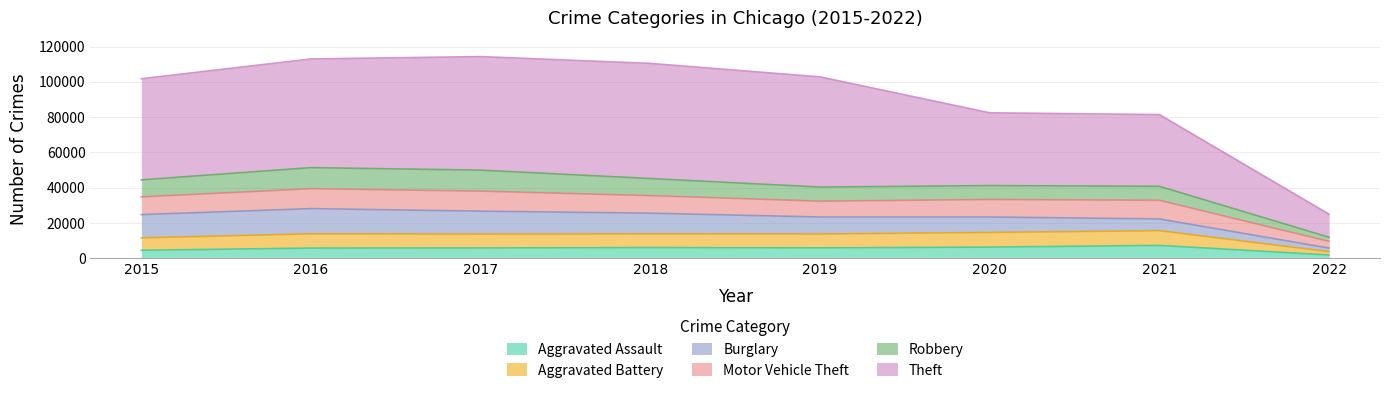

Rank the categories by Aggravated Battery value from lowest to highest.

2022, 2015, 2017, 2019, 2018, 2016, 2020, 2021